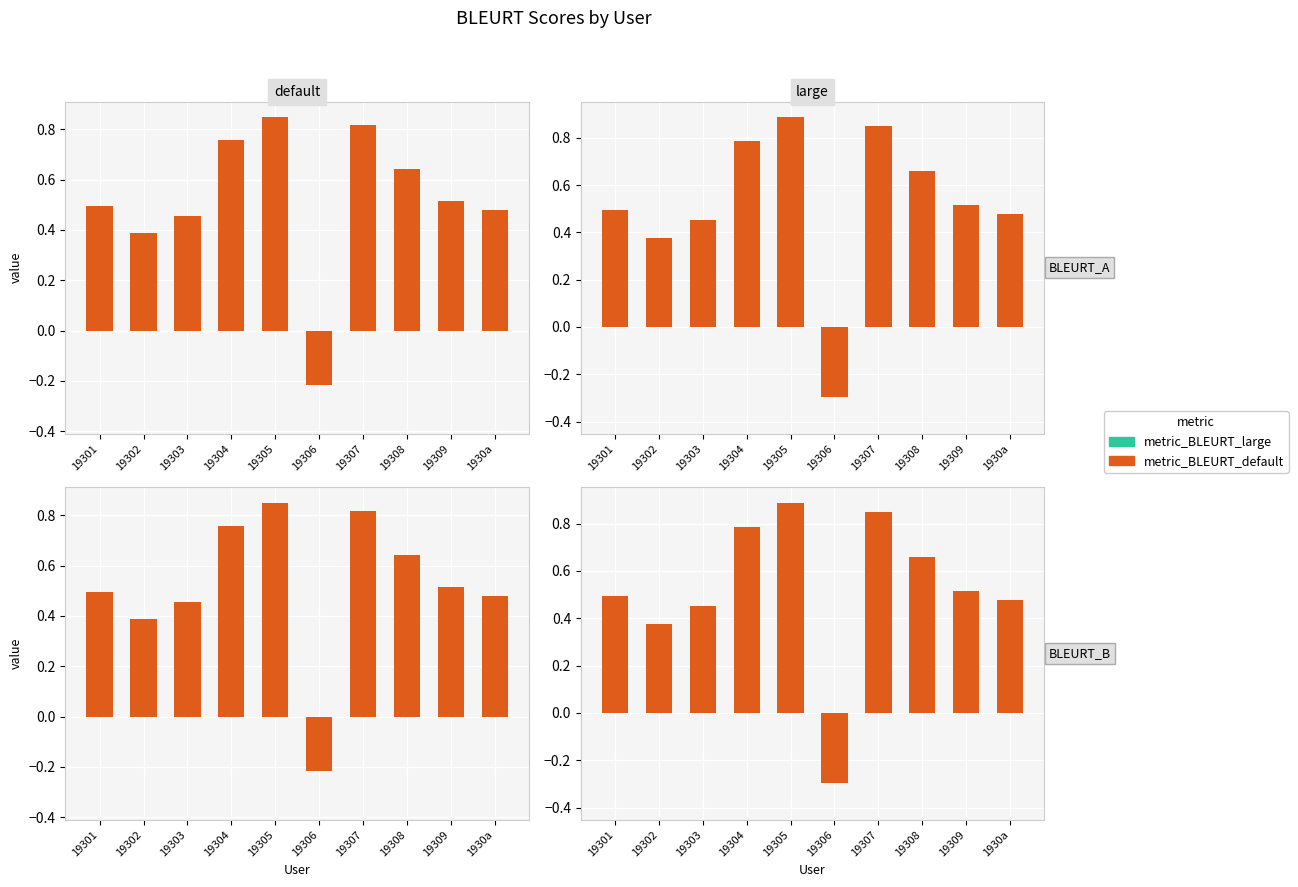

How many series are shown in this chart?

2